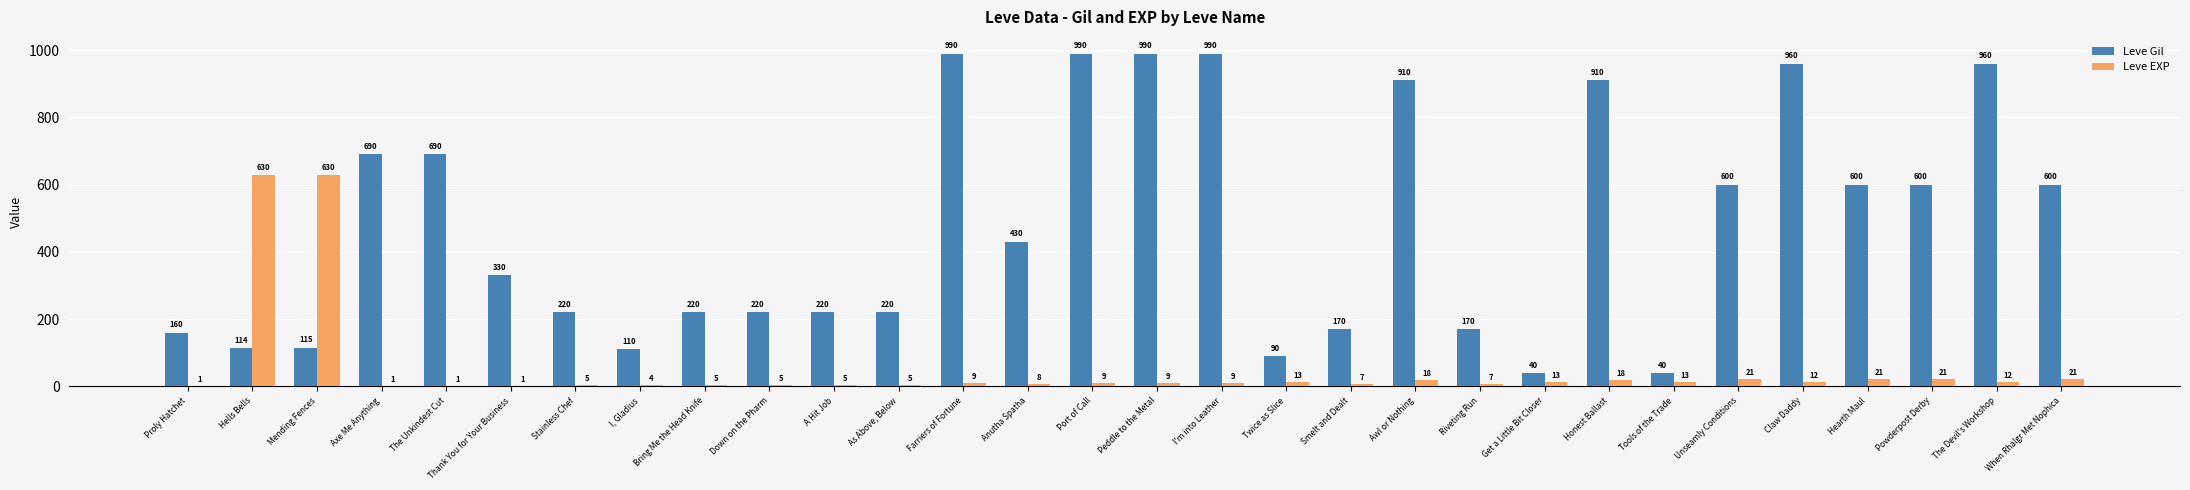

What is the highest value of the Leve EXP series?

630